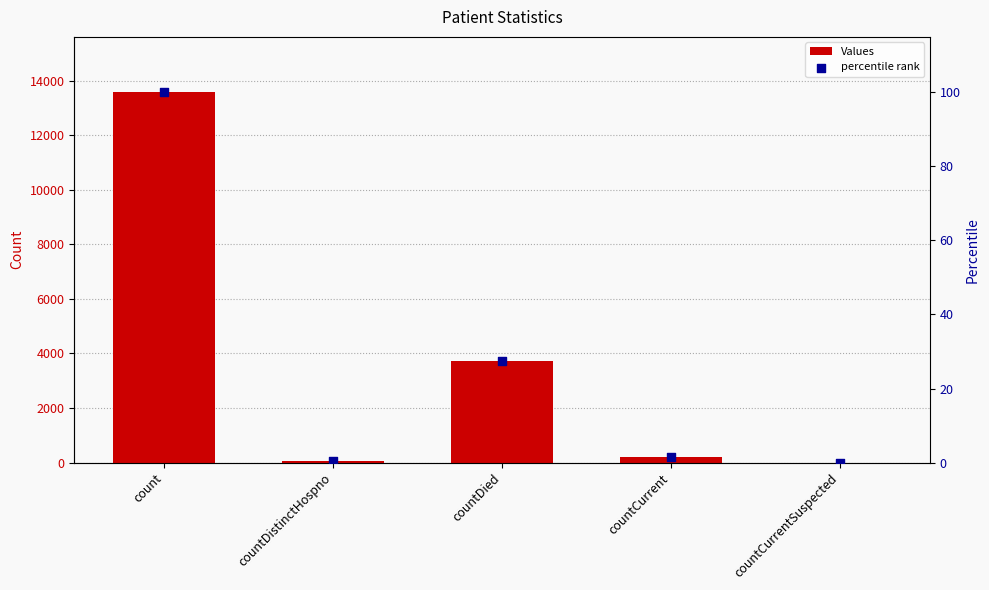

At which category is the sum across all series the highest?

count